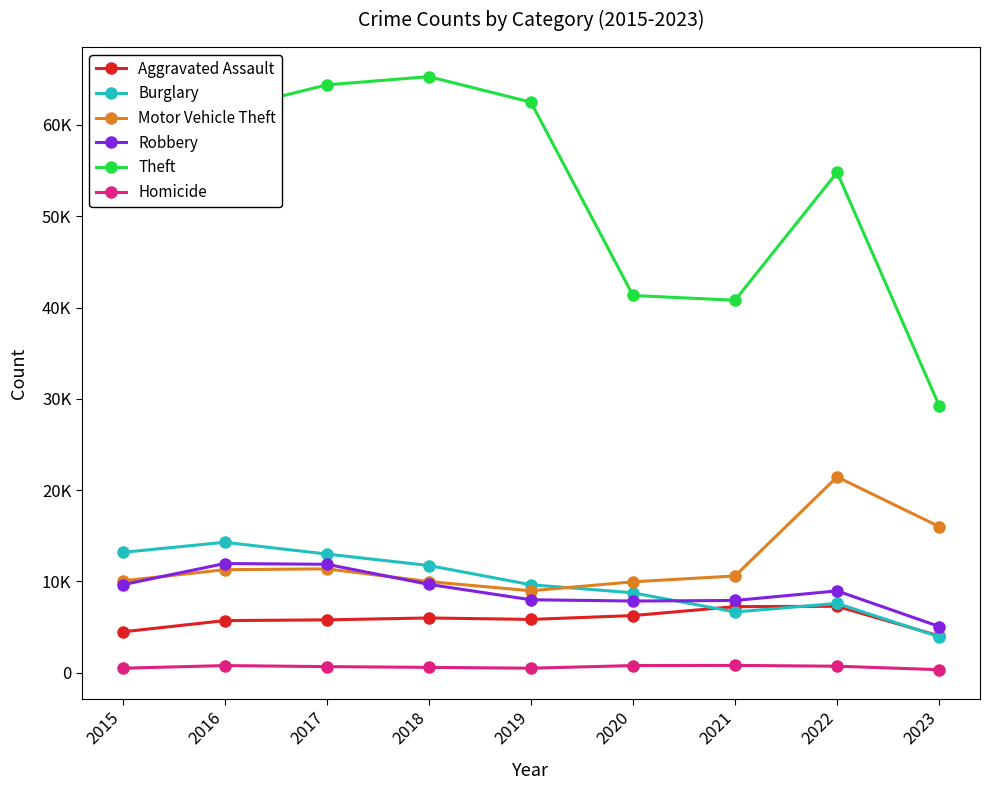

How many interior local valleys does the Robbery series have?

1